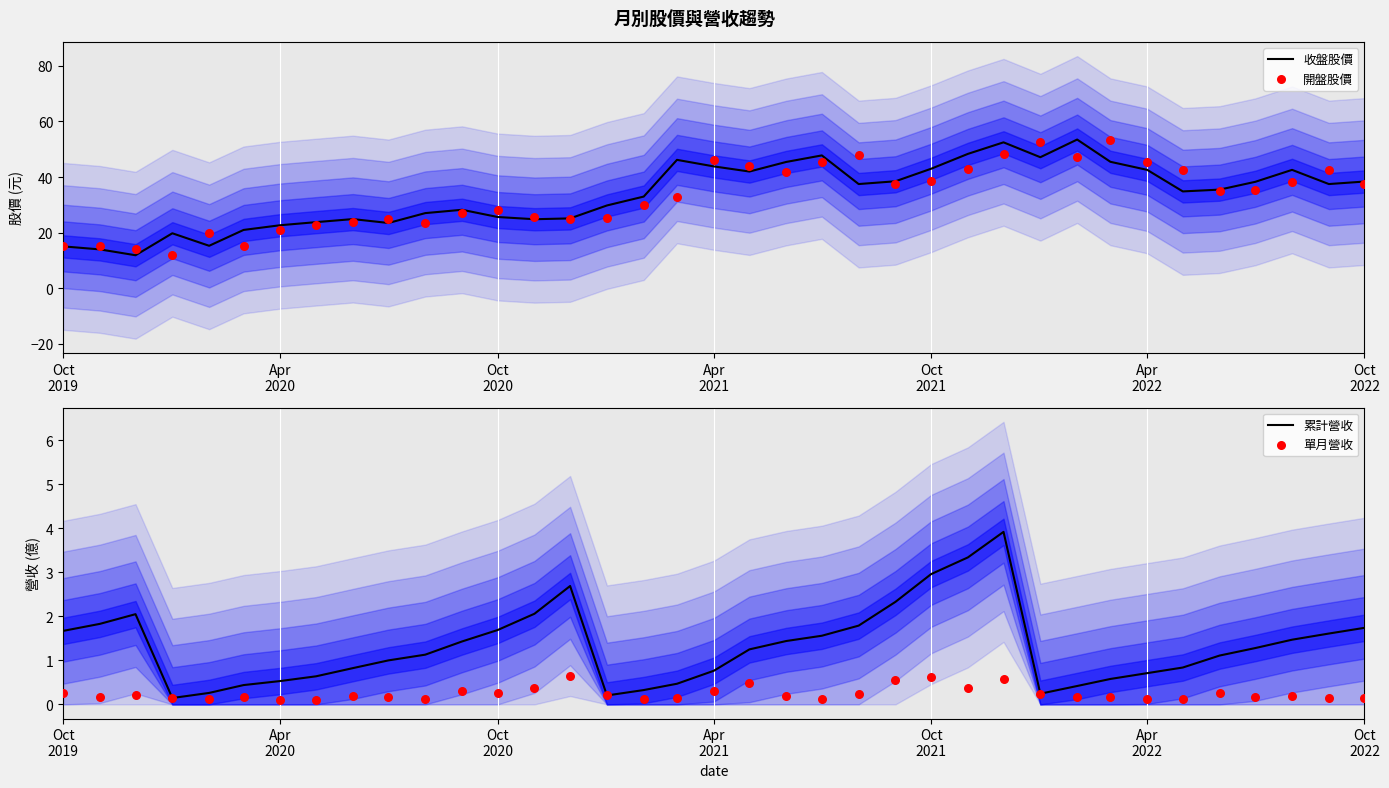

At how many categories does at least one series exceed 19?

34